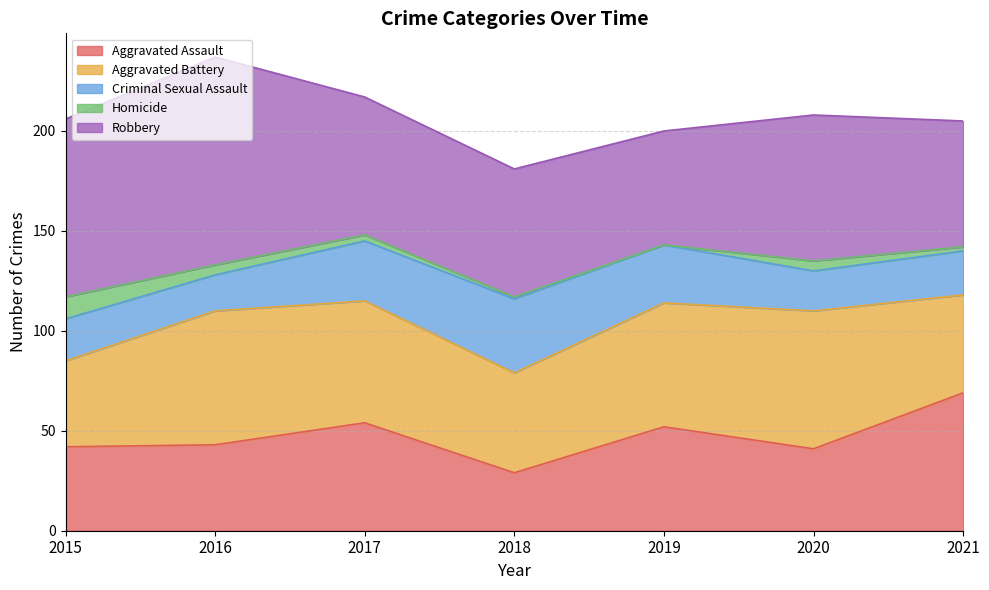

Does the chart have visible grid lines?

Yes